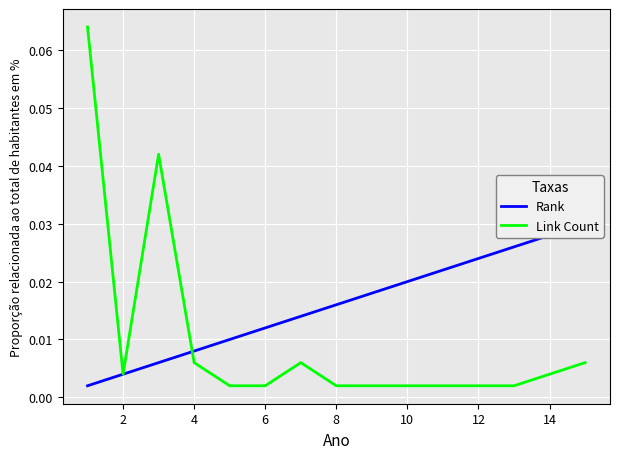

Which series has the largest total across all categories?

Rank